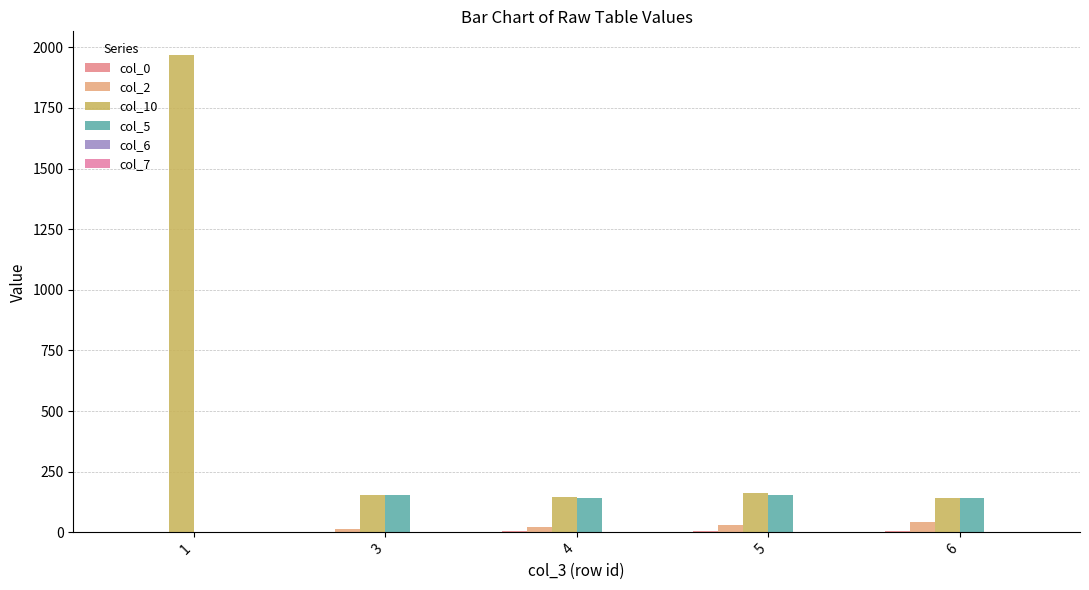

Count the number of categories in the chart.

5